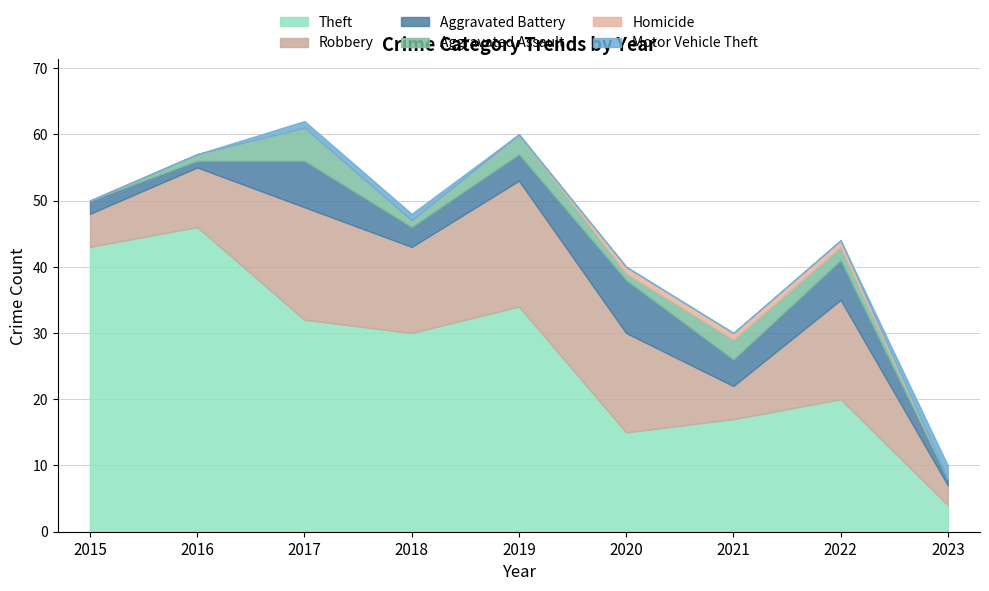

What is the difference between the highest and lowest values at 2017?

32